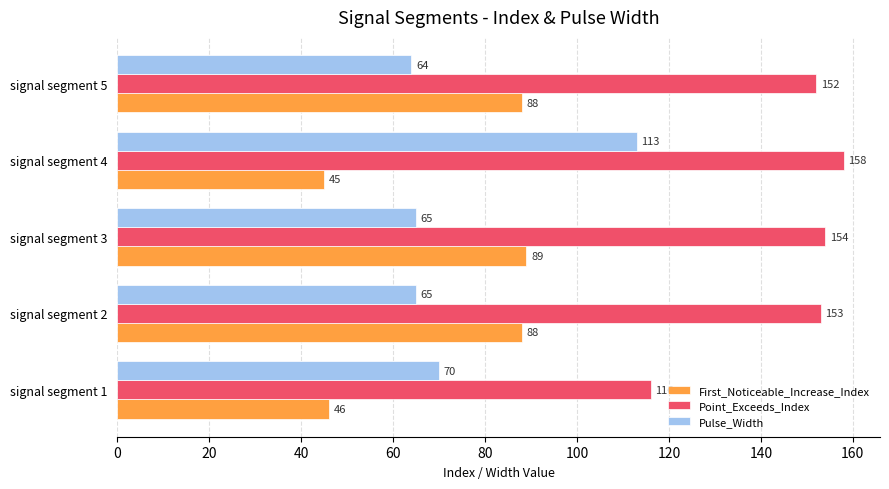

True or false: First_Noticeable_Increase_Index has a value of 88 at signal segment 2.

True